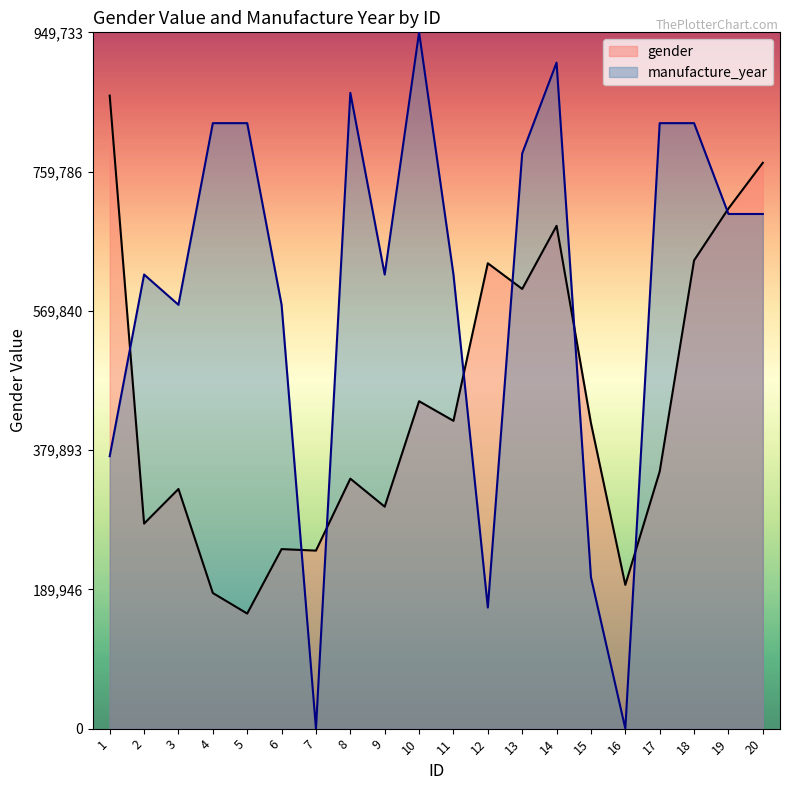

The gender series shows 302714.0 at 9. True or false?

True